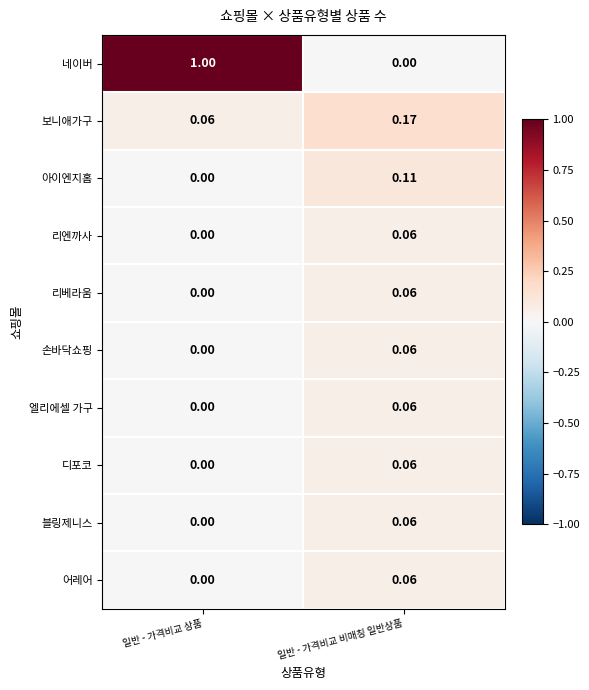

At which label is 리베라움 closest to 0?

일반 - 가격비교 상품